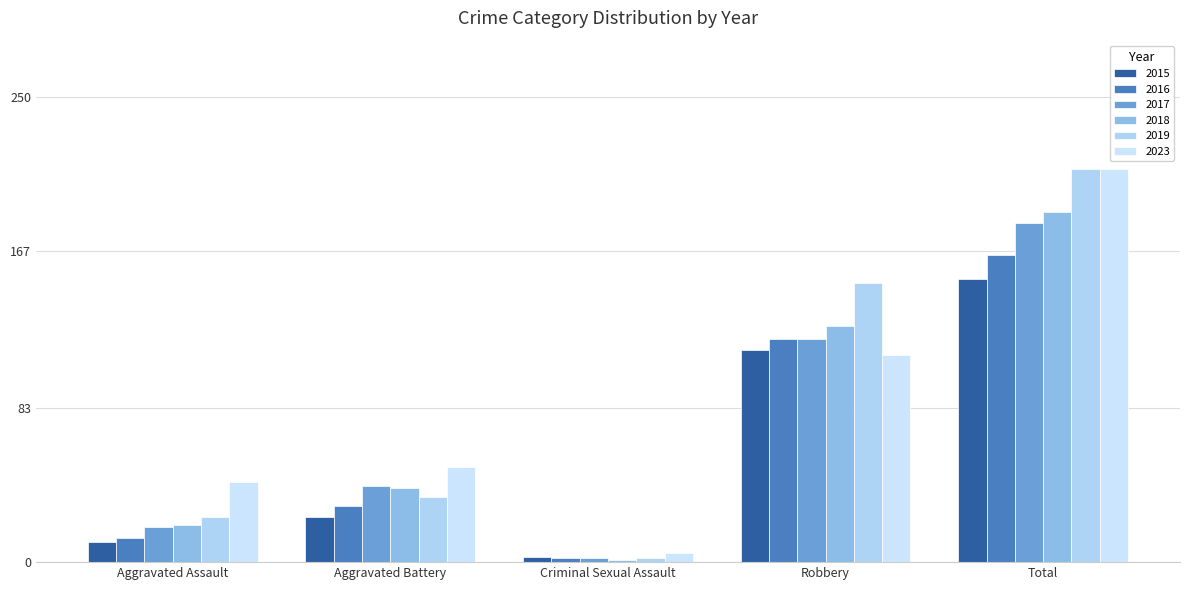

How many groups of bars are there?

5